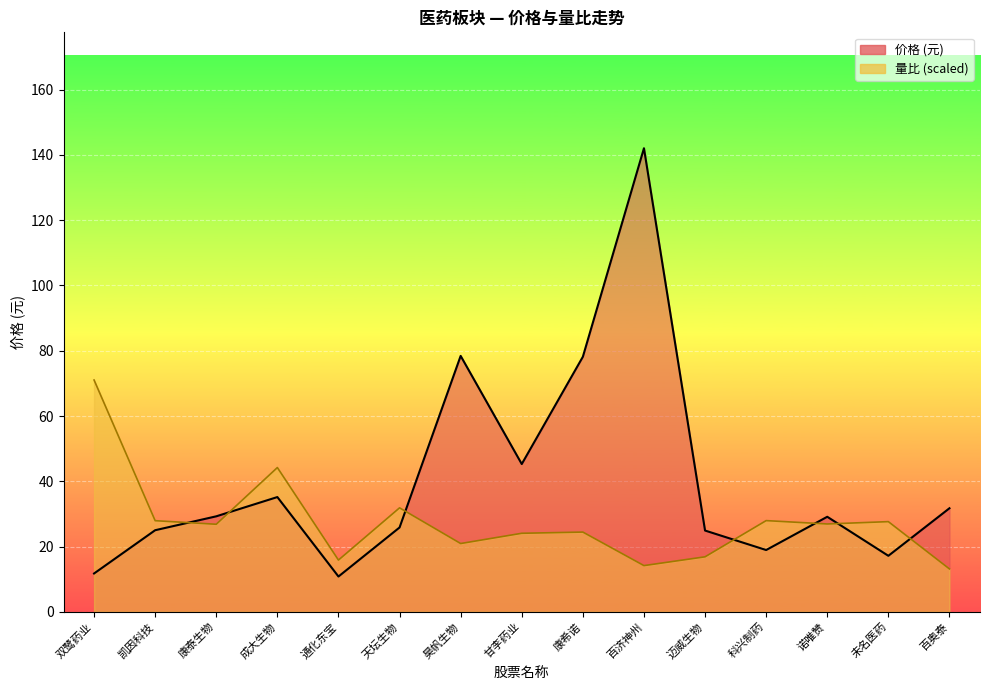

True or false: 价格 has more than 2 interior local peaks.

True